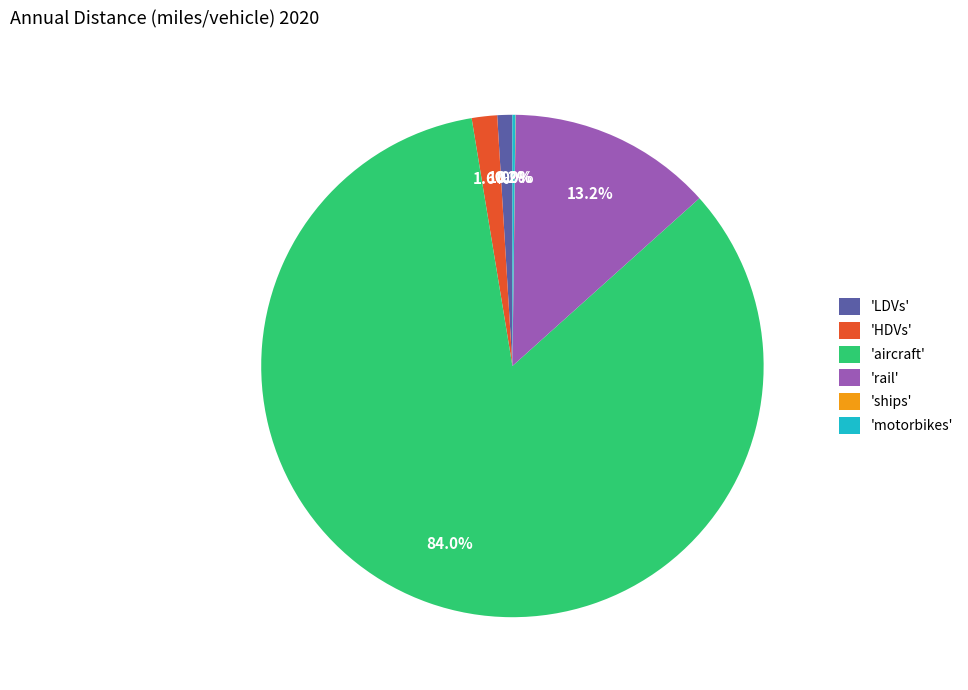

Does any single category account for the majority?

Yes